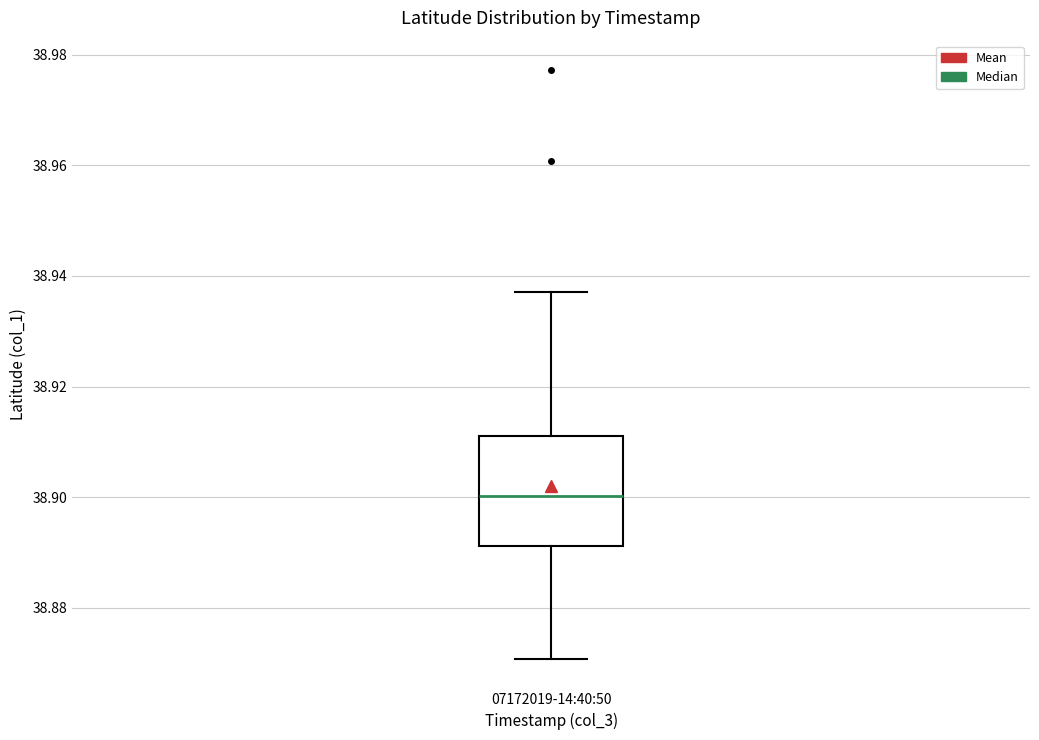

Transcribe this box plot: give where the median line is, the range the box spans, and where the two whiskers end, as read against the y-axis. The values are not printed on the chart, so give them approximately, as read against the axis.

median 38.900, box 38.892 to 38.912, whiskers 38.870 to 38.938